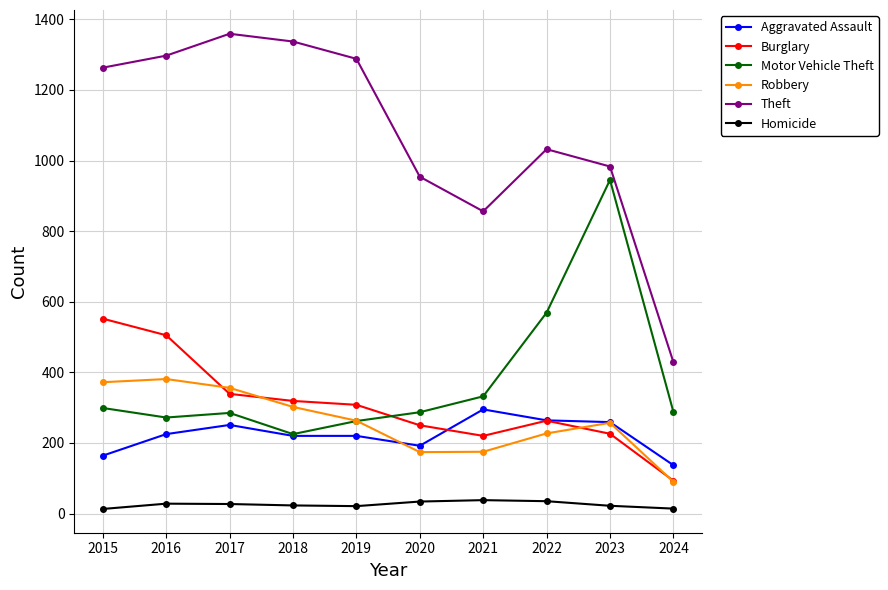

True or false: Burglary and Aggravated Assault cross at least once.

True